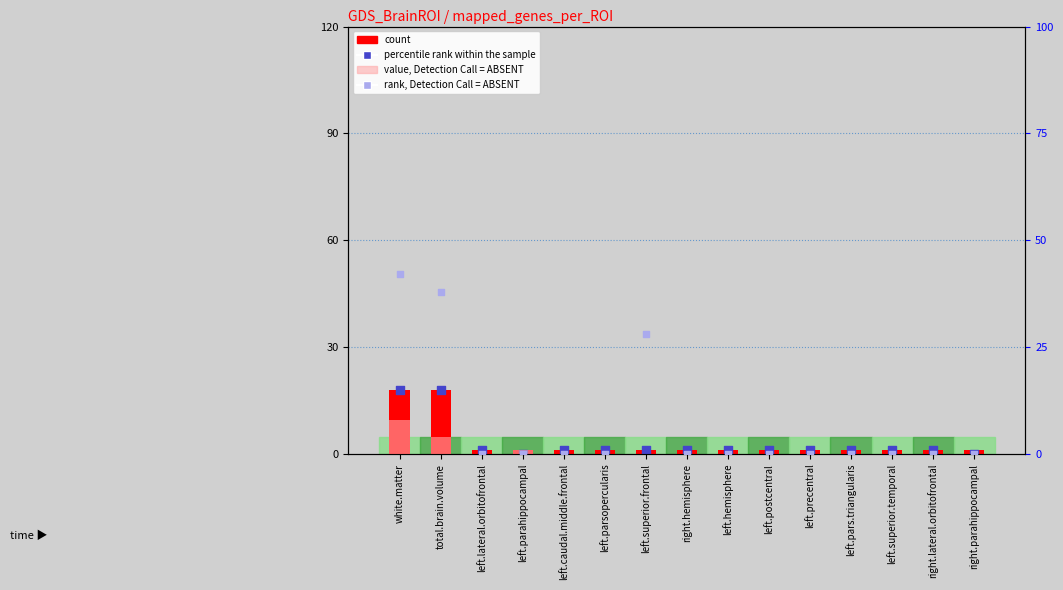

Which series contains the highest Y value?

rank, Detection Call = ABSENT